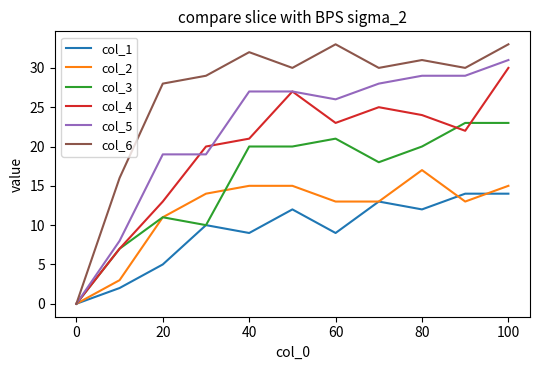

Which series has the largest total across all categories?

col_6